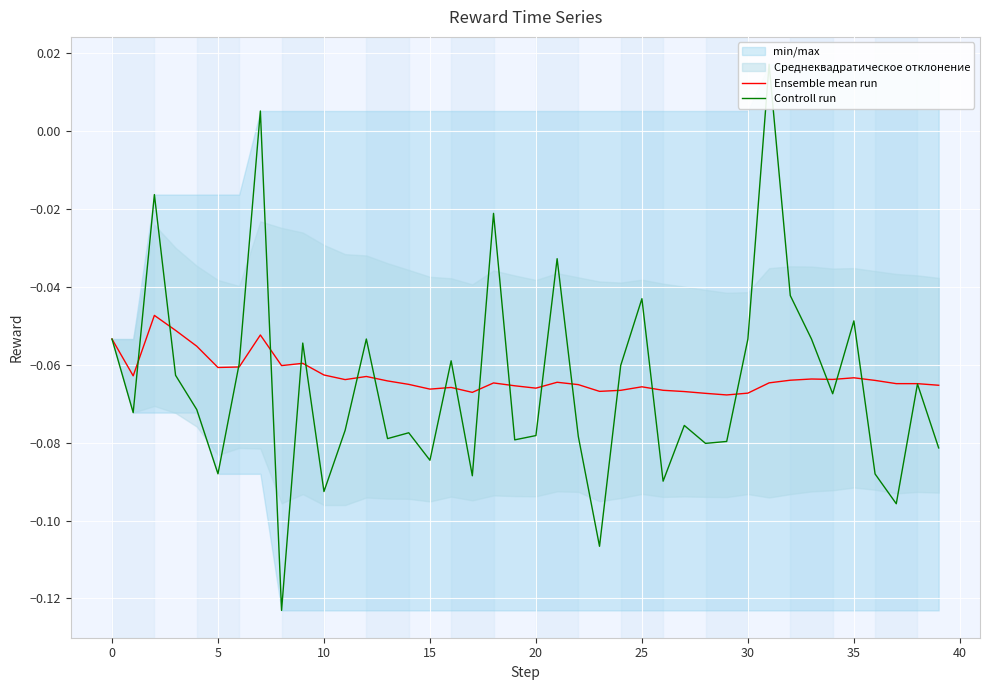

Which series ends up on top after the final intersection of Controll run and Ensemble mean run?

Ensemble mean run